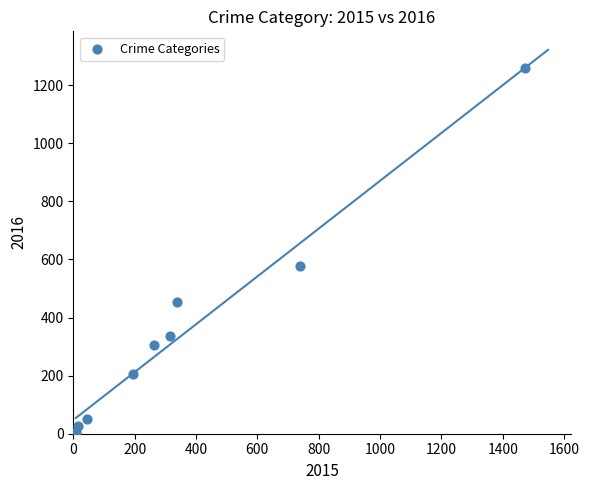

What is the range of Y values (max minus min)?

1252